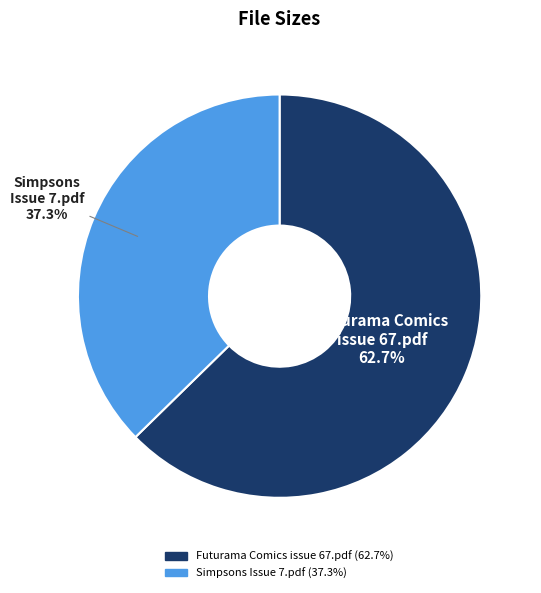

Rank the categories by value from lowest to highest.

Simpsons Issue 7.pdf, Futurama Comics issue 67.pdf